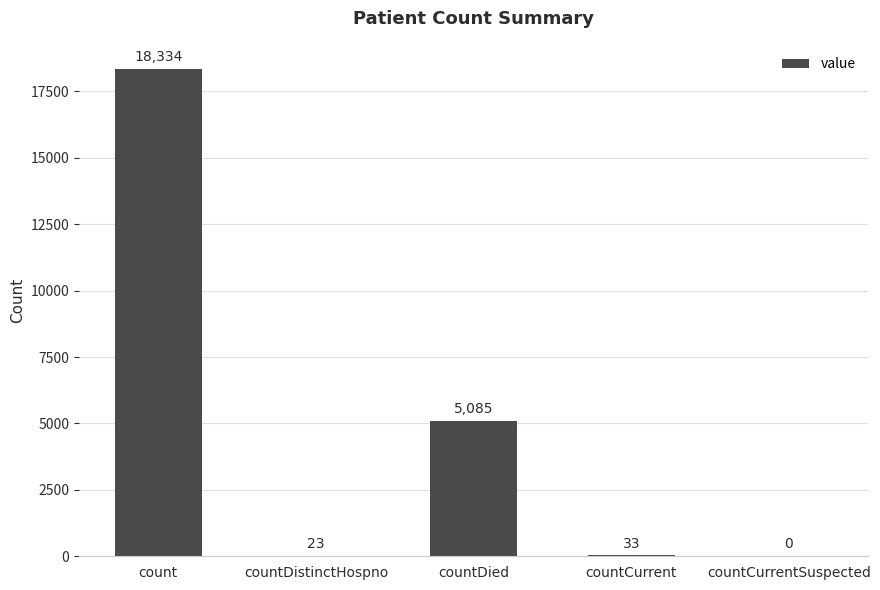

Is it true that the value at countDistinctHospno is 23?

True